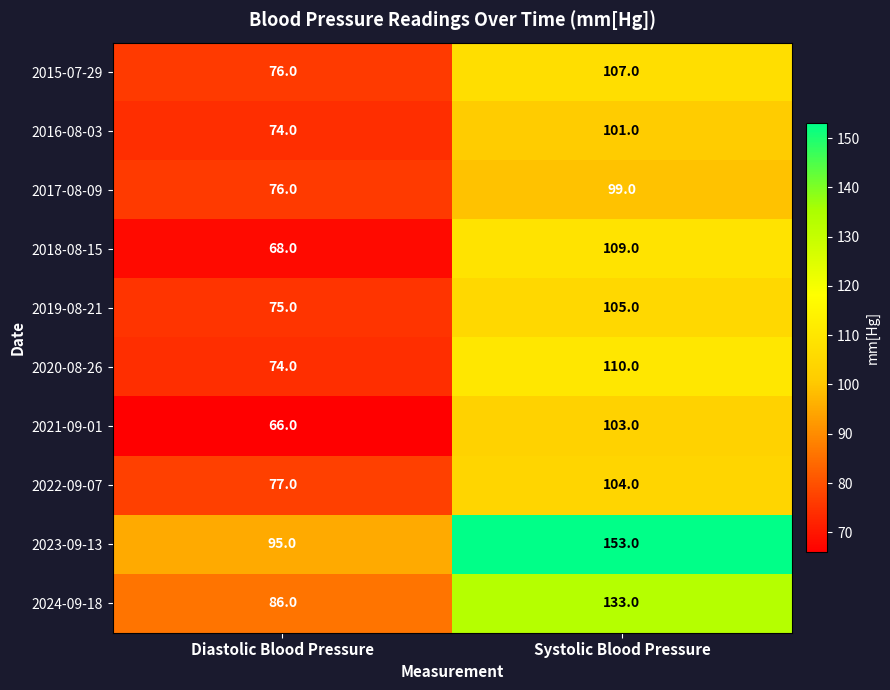

Rank the series at Systolic Blood Pressure from lowest to highest value.

2017-08-09, 2016-08-03, 2021-09-01, 2022-09-07, 2019-08-21, 2015-07-29, 2018-08-15, 2020-08-26, 2024-09-18, 2023-09-13